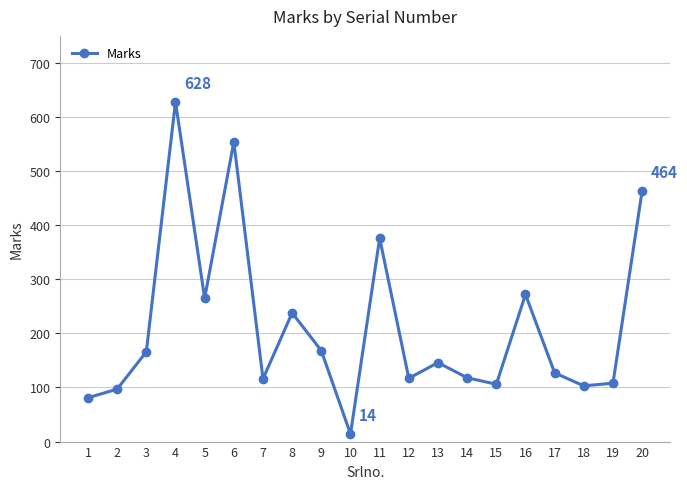

How many points are higher than both their immediate neighbors (excluding endpoints)?

6